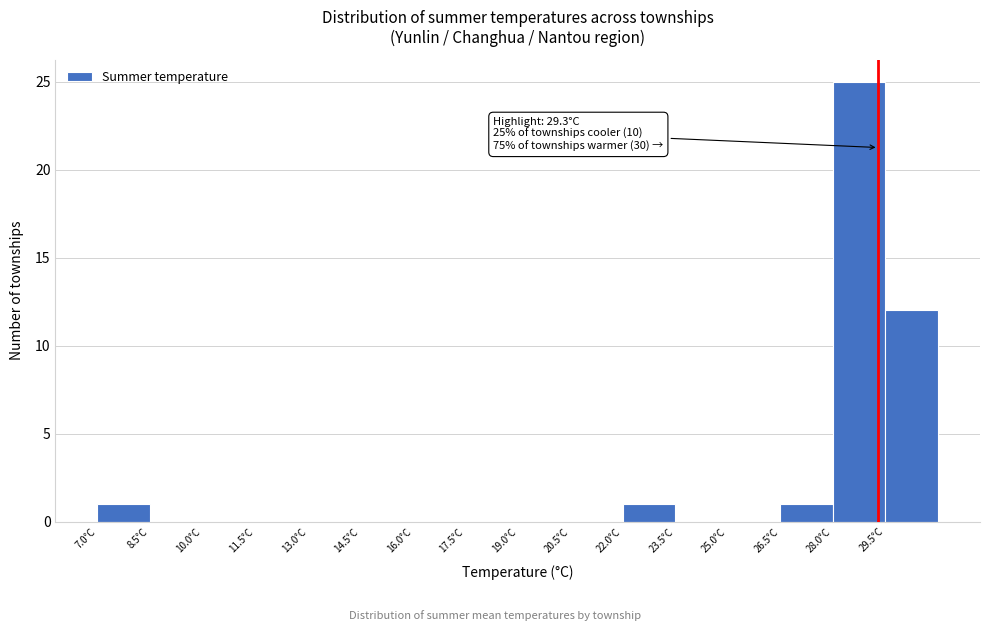

Over which range of the x-axis is the bar tallest?

28.0 to 29.5